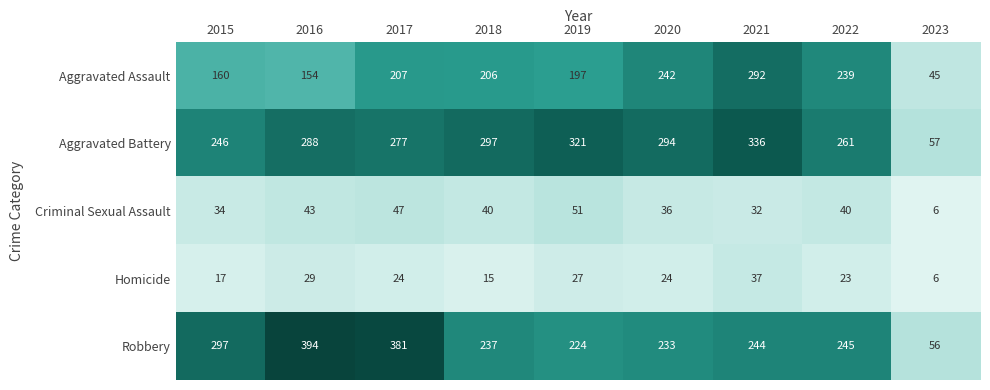

Count the number of categories in the chart.

9